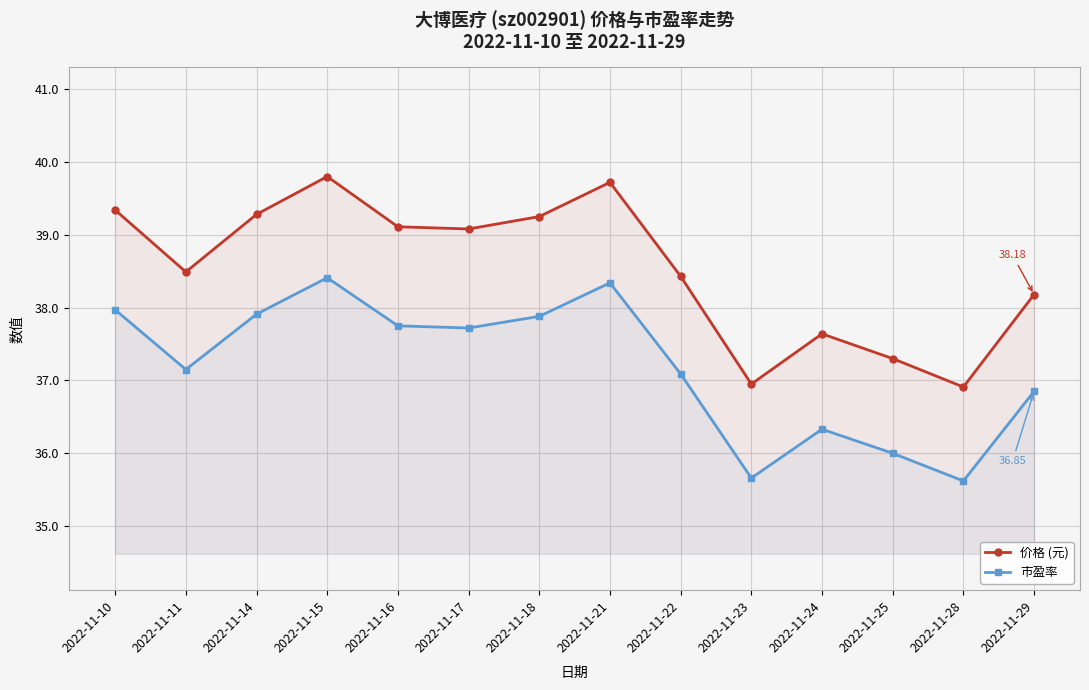

True or false: 市盈率 has a value of 36.9 at 2022-11-29.

True